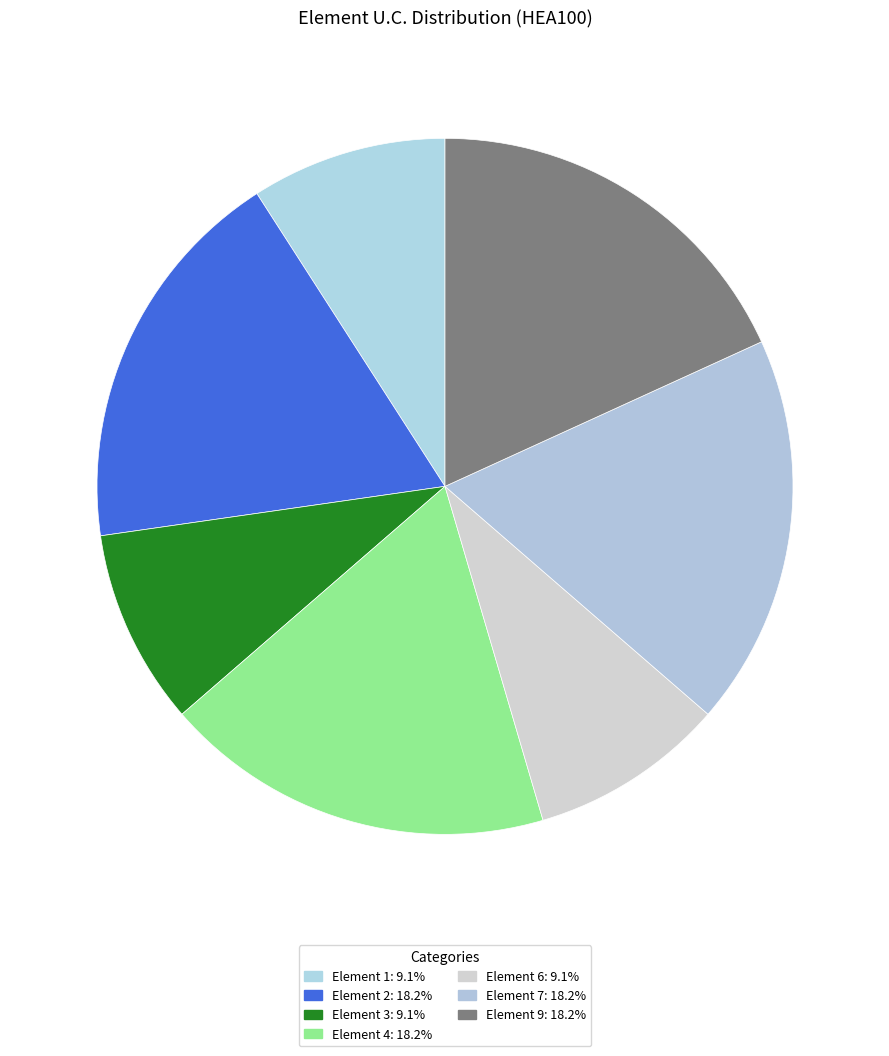

Count the number of slices in the pie.

7